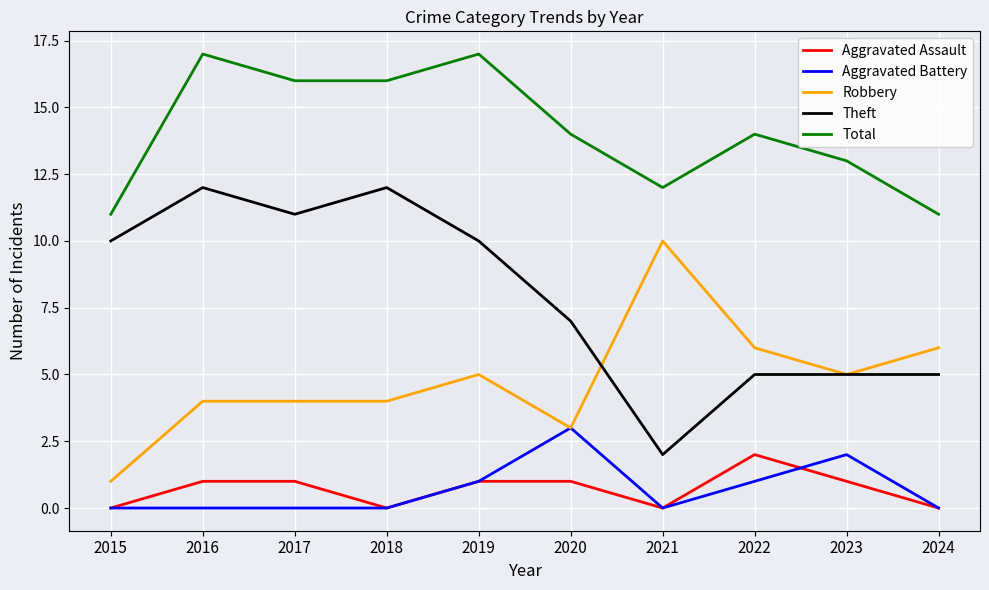

Which series has the largest total across all categories?

Total